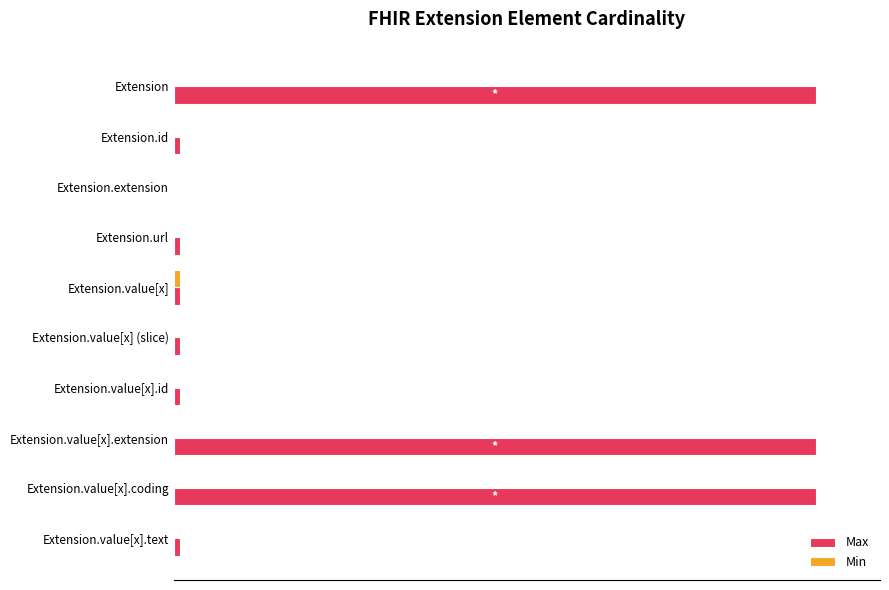

How many values in Max are above zero?

9